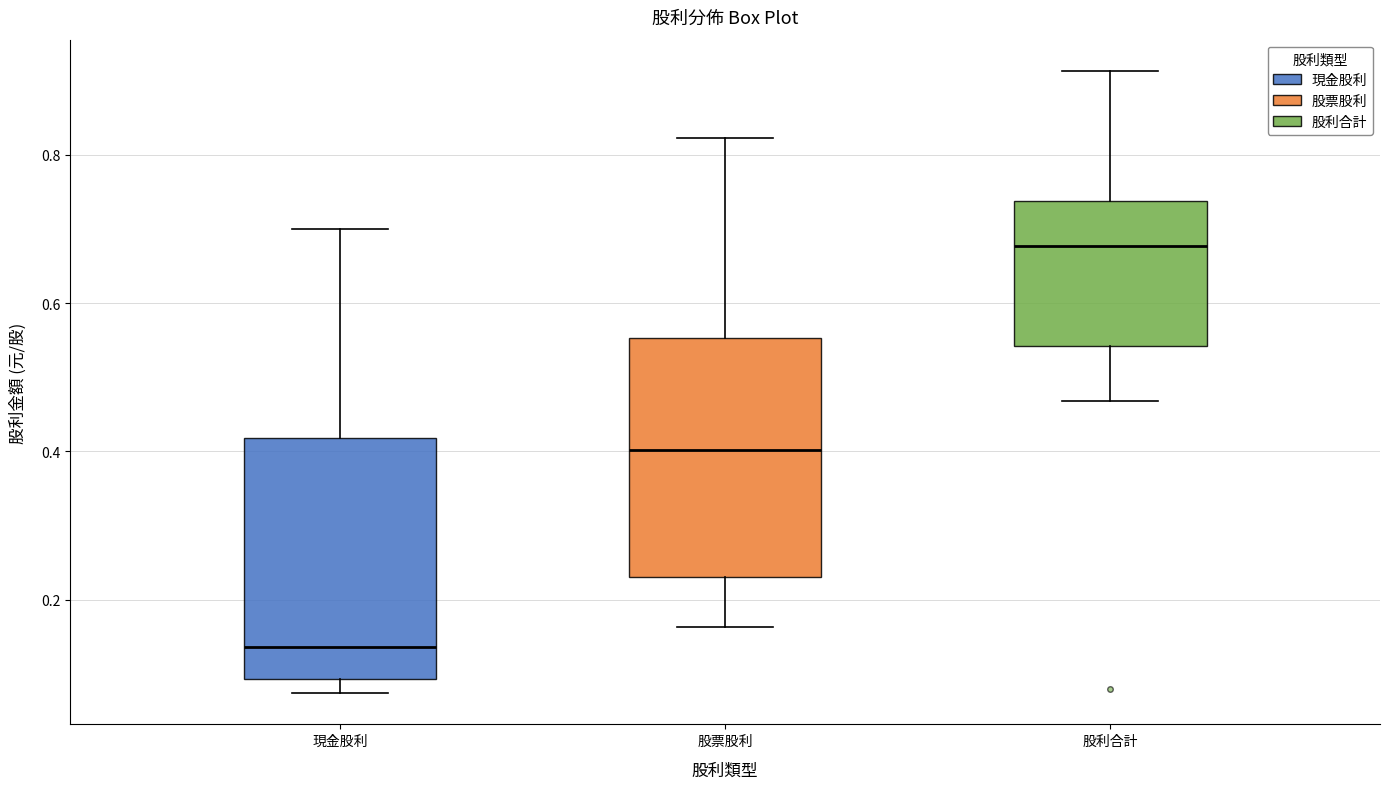

Reading left to right, read every box against the y-axis: the position of its median line, the range the box covers, and the ends of its whiskers. The values are not printed on the chart, so give them approximately, as read against the axis.

現金股利: median 0.14, box 0.10 to 0.42, whiskers 0.08 to 0.70
股票股利: median 0.40, box 0.24 to 0.56, whiskers 0.16 to 0.82
股利合計: median 0.68, box 0.54 to 0.74, whiskers 0.46 to 0.92